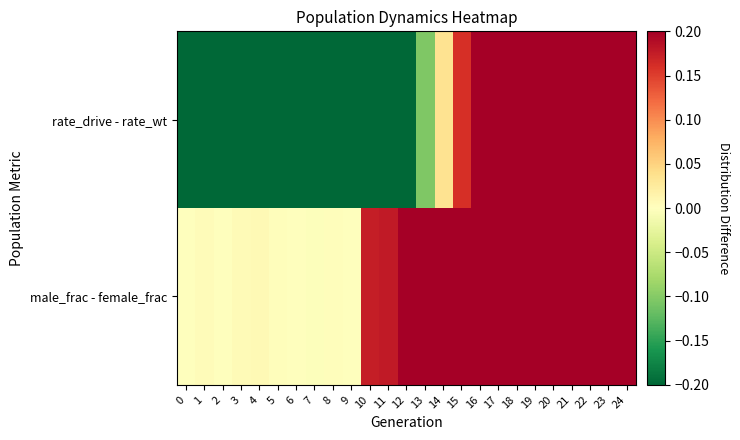

Which series has the largest range (max minus min)?

rate_drive - rate_wt